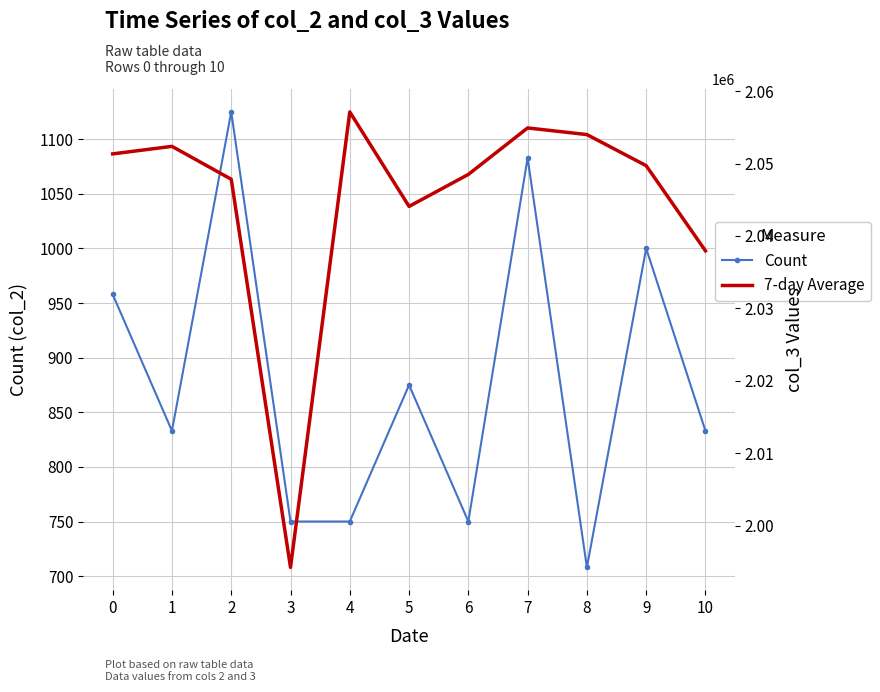

What is the difference between the maximum and minimum values in the Count series?

417